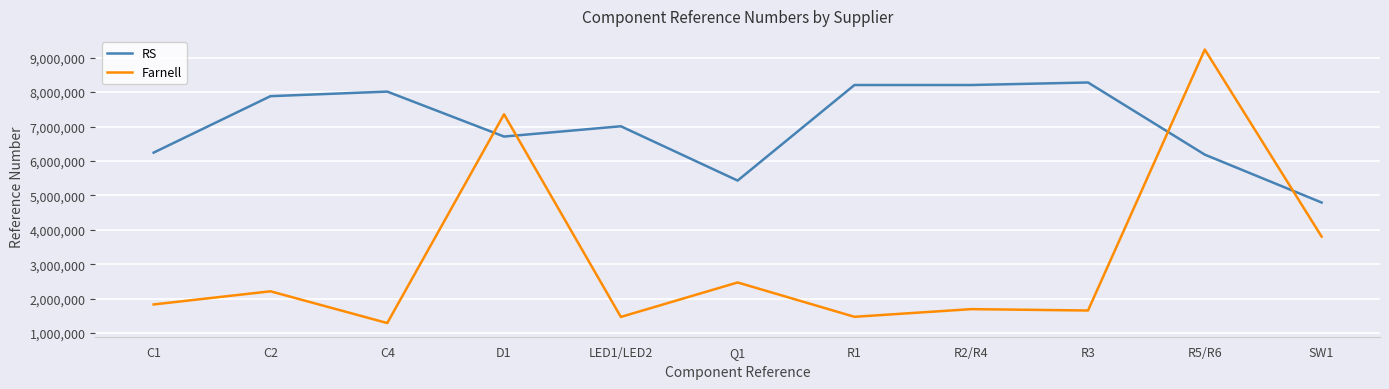

Rank the series at SW1 from highest to lowest value.

RS, Farnell